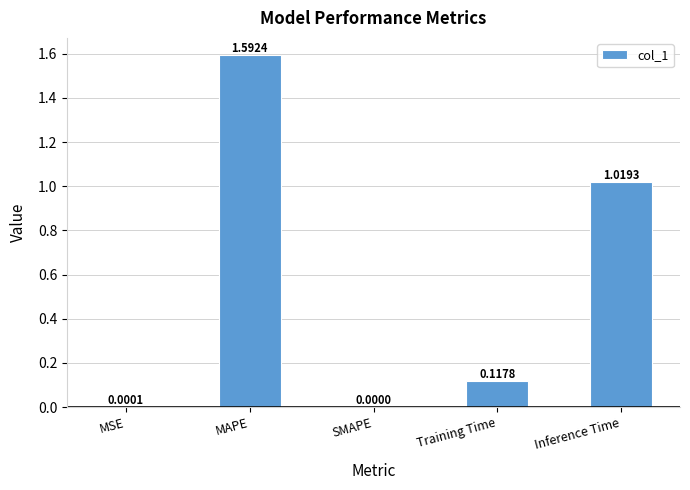

What is the sum of all values?

2.7